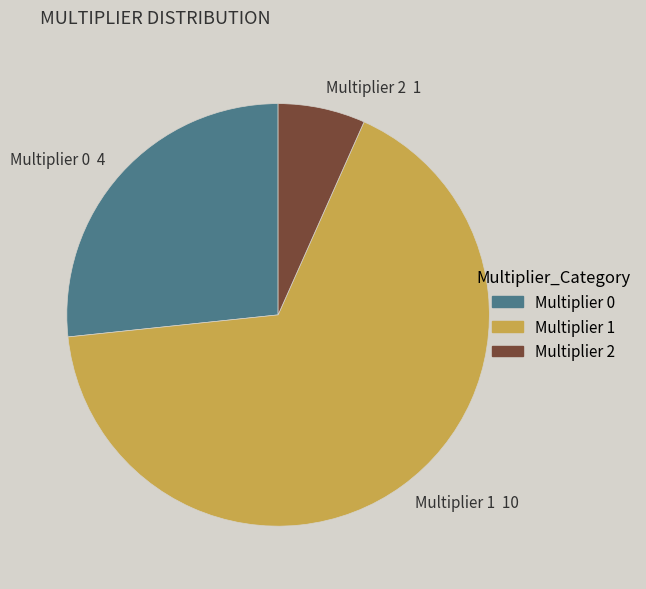

Is it true that Multiplier 1 is 53% of the pie?

False